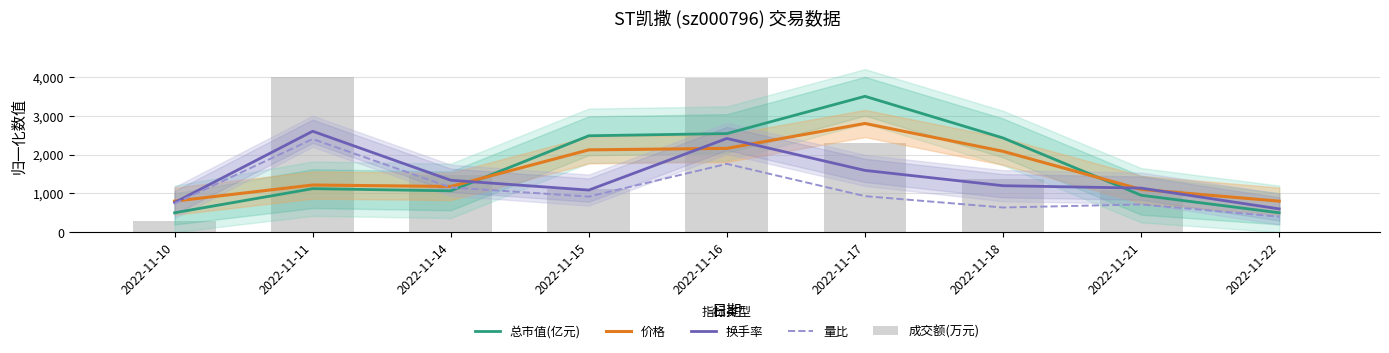

Which series has the largest total across all categories?

成交额(万元)